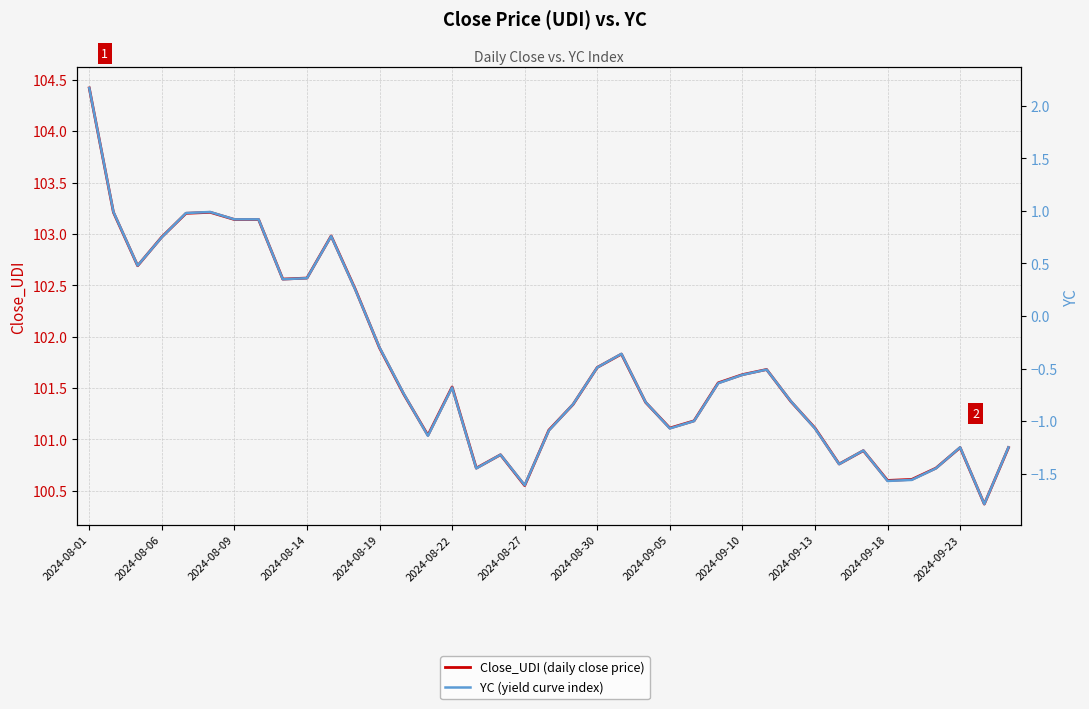

What are all the series names shown in the legend?

Close_UDI (daily close price), YC (yield curve index)